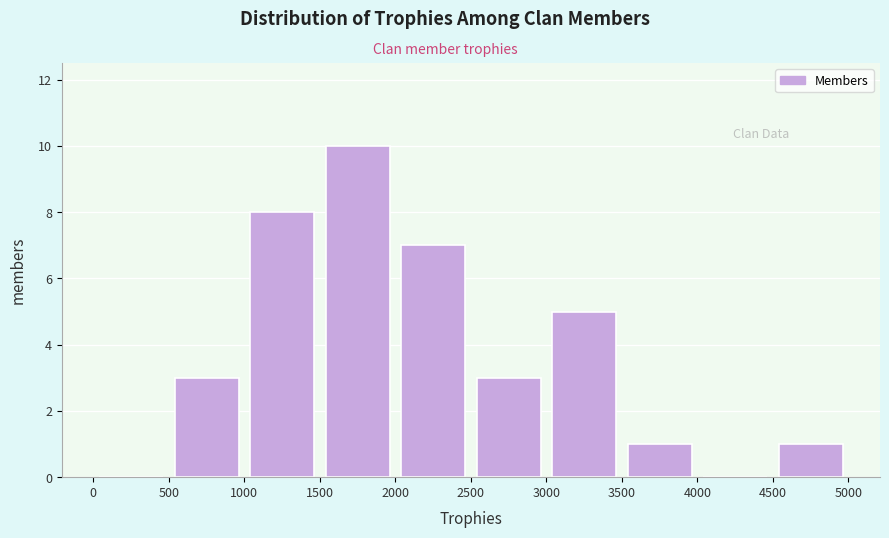

Reading left to right, transcribe this chart: for each bar, give the range it covers on the x-axis and its height. The values are not printed on the chart, so give them approximately, as read against the axis.

0 to 500: 0
500 to 1000: 3
1000 to 1500: 8
1500 to 2000: 10
2000 to 2500: 7
2500 to 3000: 3
3000 to 3500: 5
3500 to 4000: 1
4000 to 4500: 0
4500 to 5000: 1